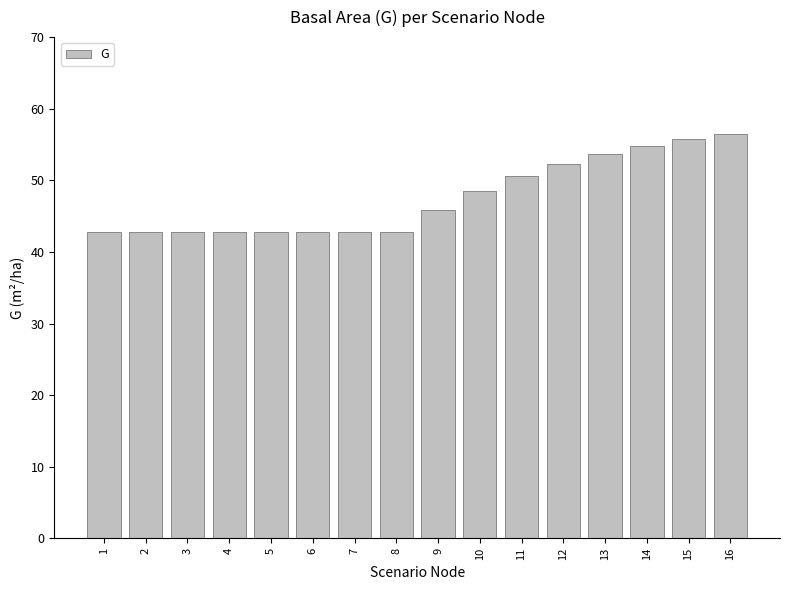

Between 1 and 15, which is larger?

15